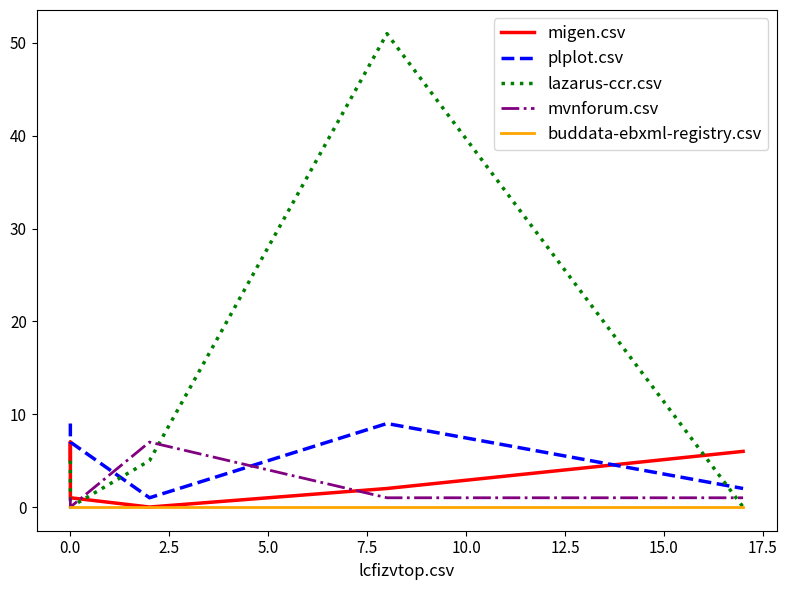

True or false: plplot.csv has more than 0 points higher than both neighbors.

True